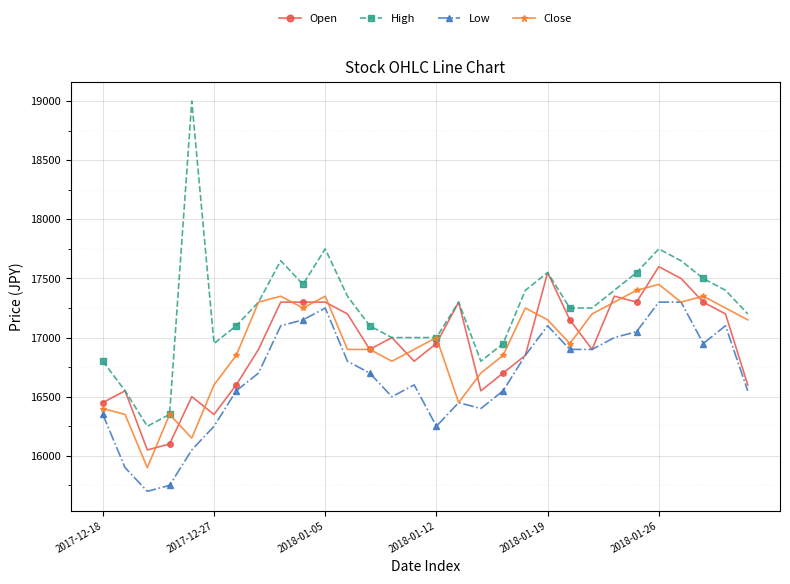

What are all the series names shown in the legend?

Open, High, Low, Close